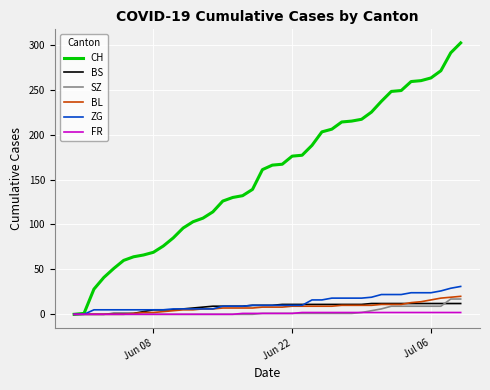

Count the FR values in the range 0 to 2.

40